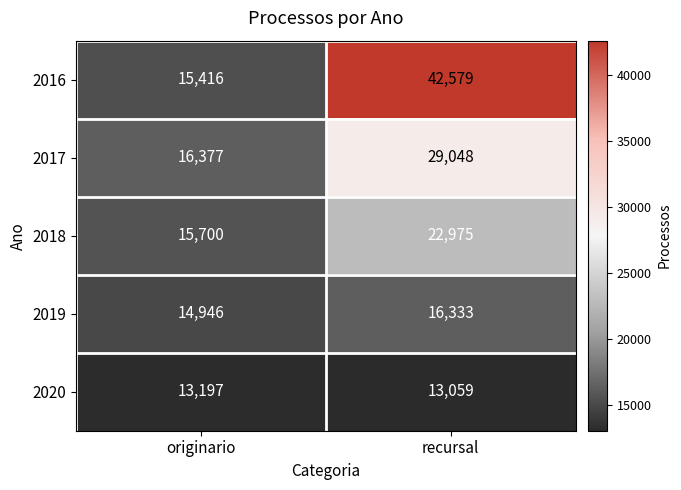

Reading left to right, extract all data points from this chart.

2016: 15416	42579
2017: 16377	29048
2018: 15700	22975
2019: 14946	16333
2020: 13197	13059